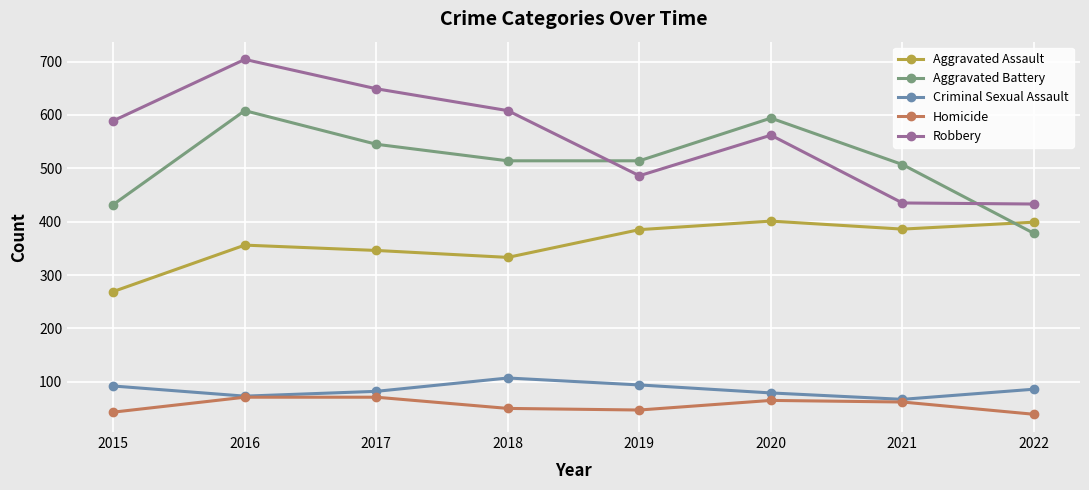

Where do Aggravated Assault and Aggravated Battery first cross each other?

2021 and 2022